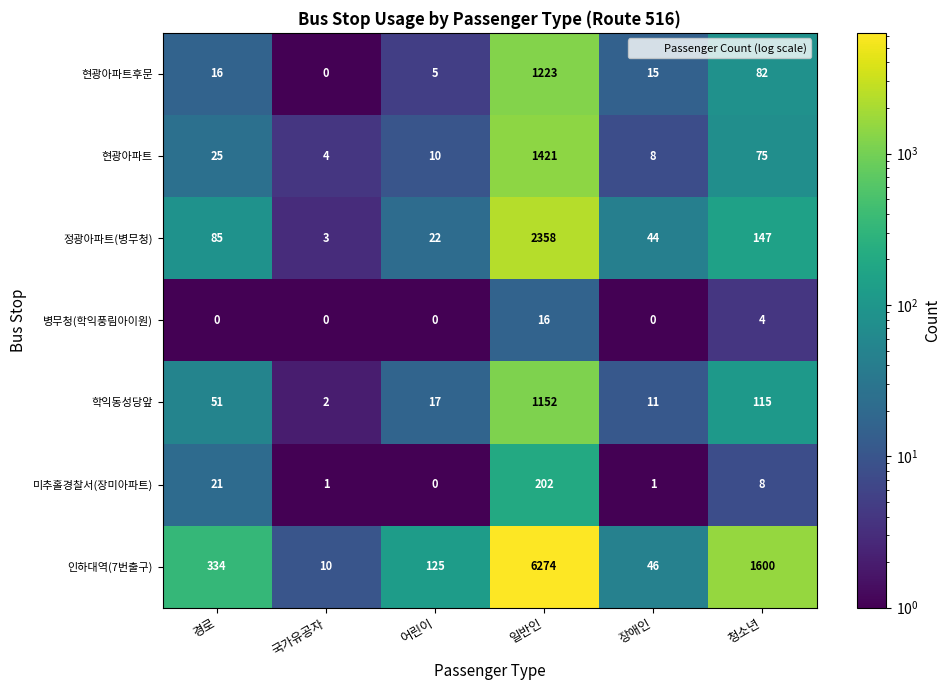

At which category is the sum across all series the highest?

일반인